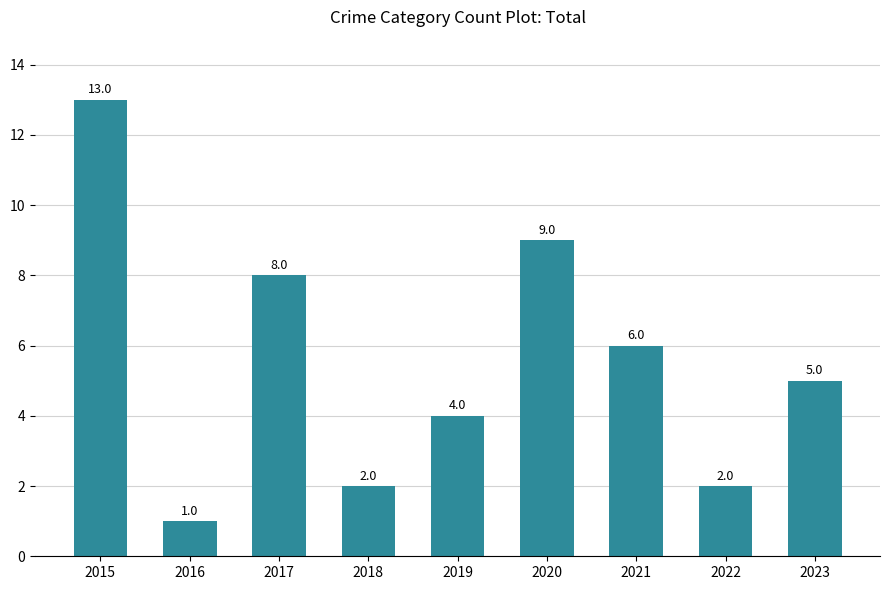

Is it true that the value at 2016 is 1?

True